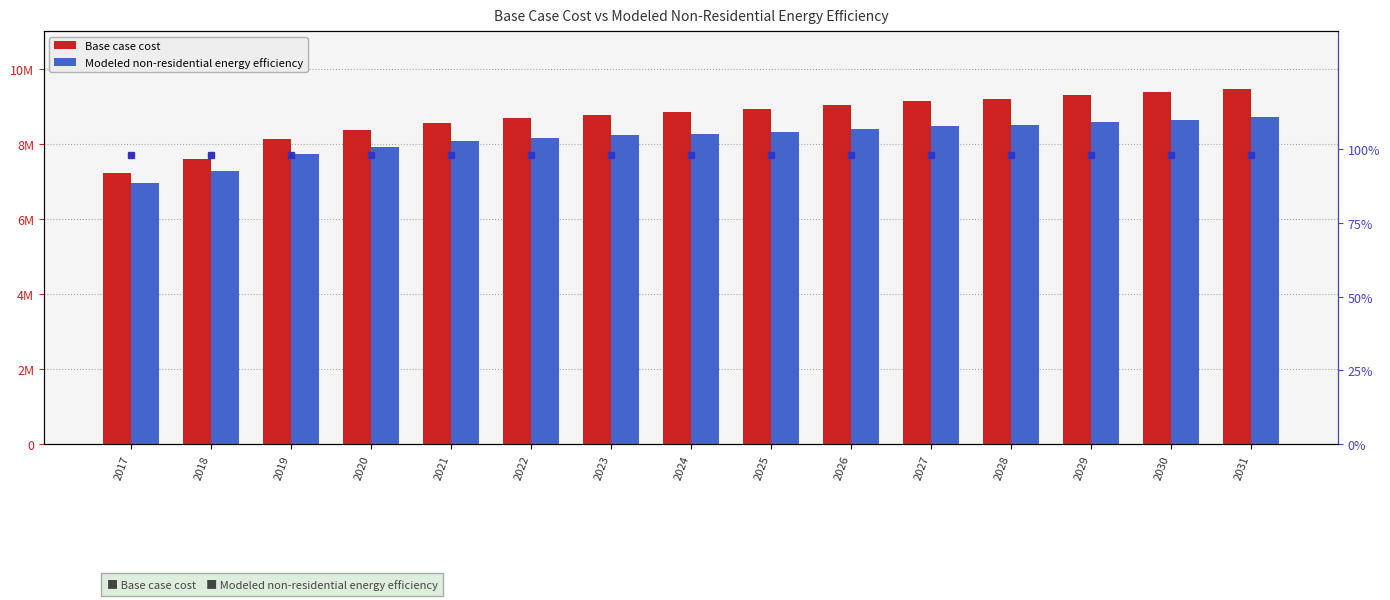

What are all the series names shown in the legend?

Base case cost, Modeled non-residential energy efficiency